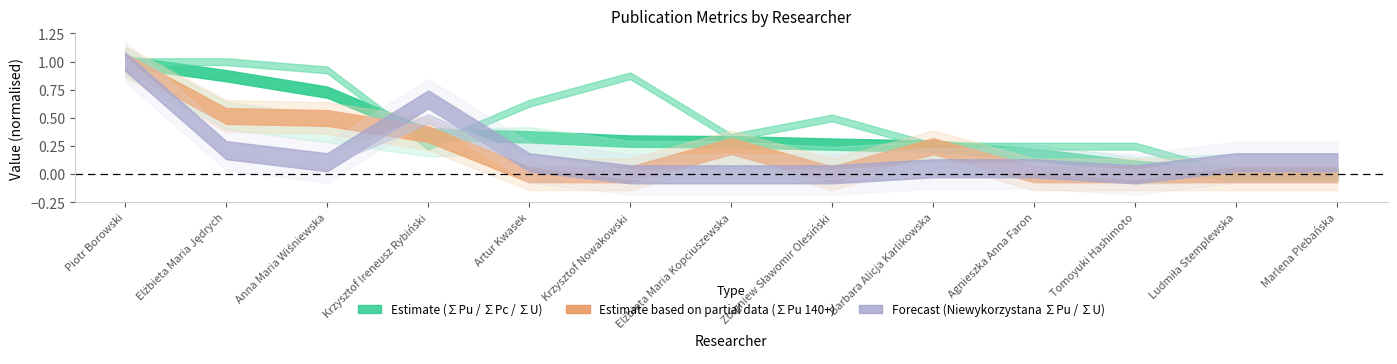

True or false: Niewykorzystana ∑Pu and Niewykorzystana ∑U intersect in this chart.

False